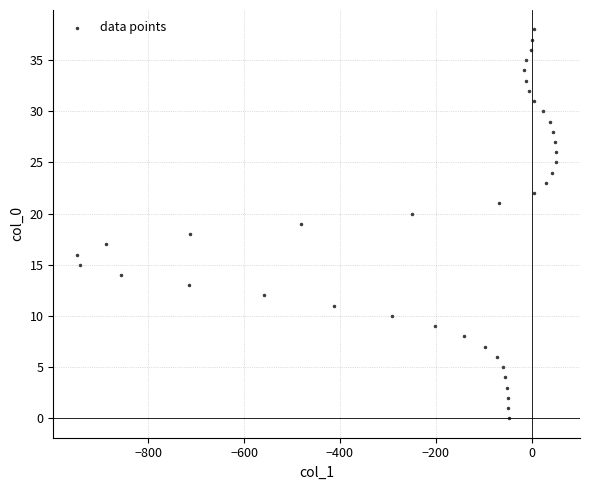

What is the range of X values (max minus min)?

999